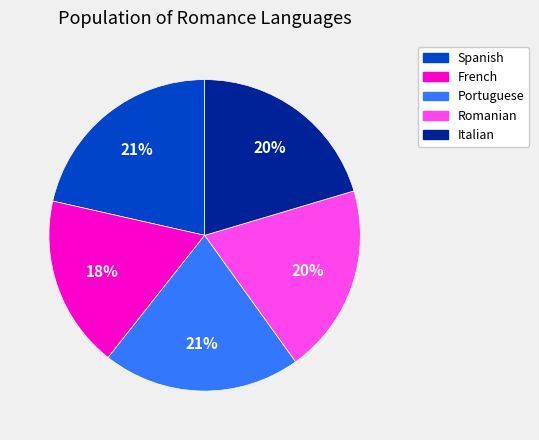

Count the number of slices in the pie.

5